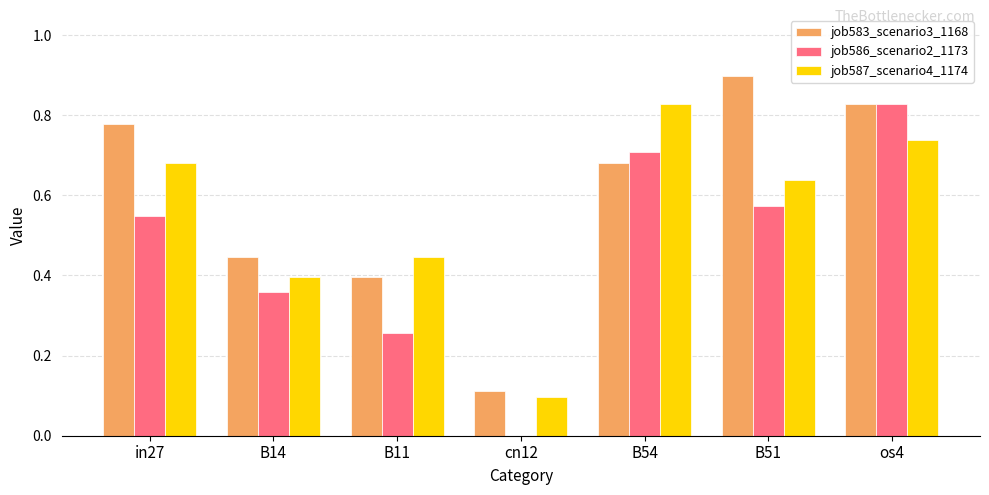

At which category is the sum across all series the highest?

os4